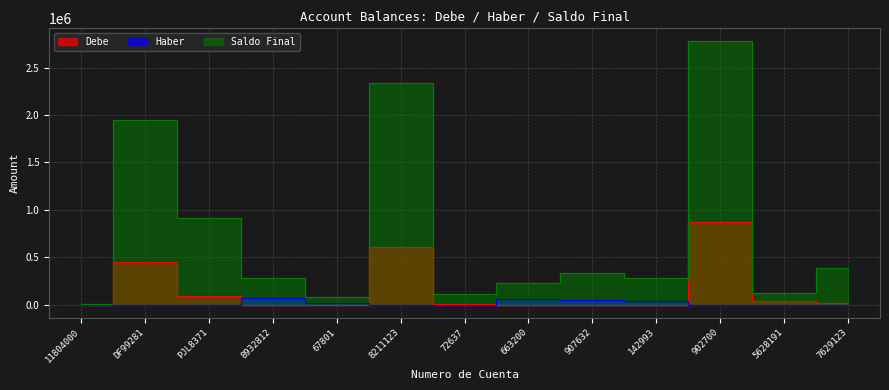

What is the value of the Haber point at the 4th from the left?

75993